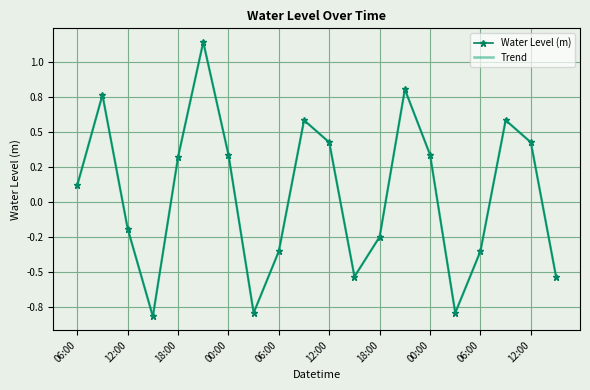

Reading left to right, transcribe all the data shown in this chart.

Water Level (m): 0.1	0.8	-0.2	-0.8	0.3	1.1	0.3	-0.8	-0.4	0.6	0.4	-0.5	-0.2	0.8	0.3	-0.8	-0.4	0.6	0.4	-0.5
Trend: 0.1	0.8	-0.2	-0.8	0.3	1.1	0.3	-0.8	-0.4	0.6	0.4	-0.5	-0.2	0.8	0.3	-0.8	-0.4	0.6	0.4	-0.5